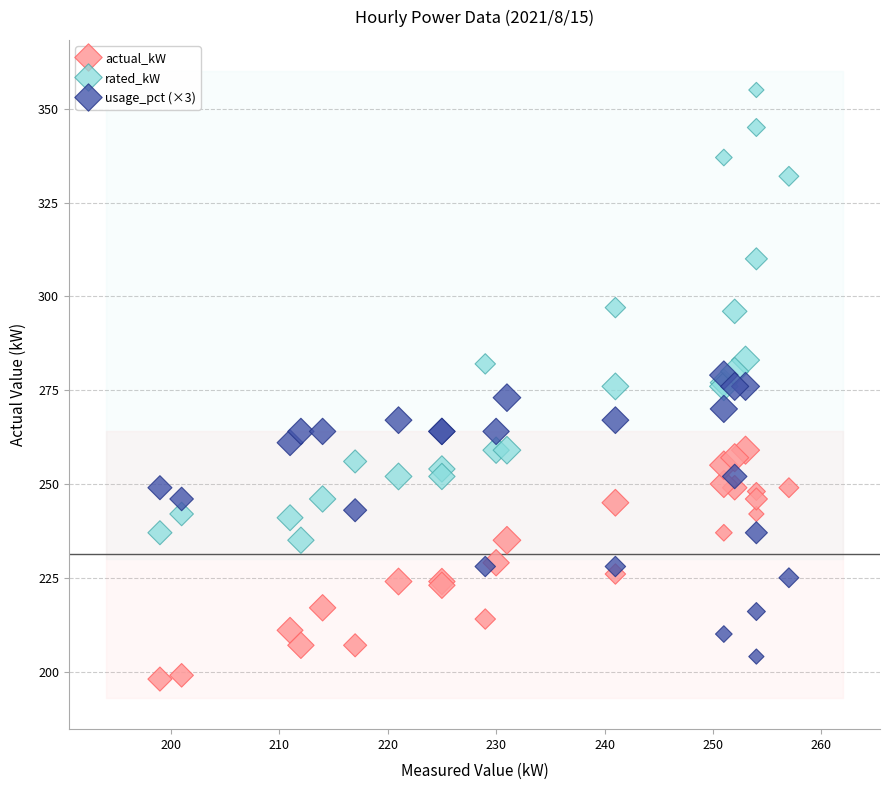

What is the X range (max minus min) for the scatter plot?

58